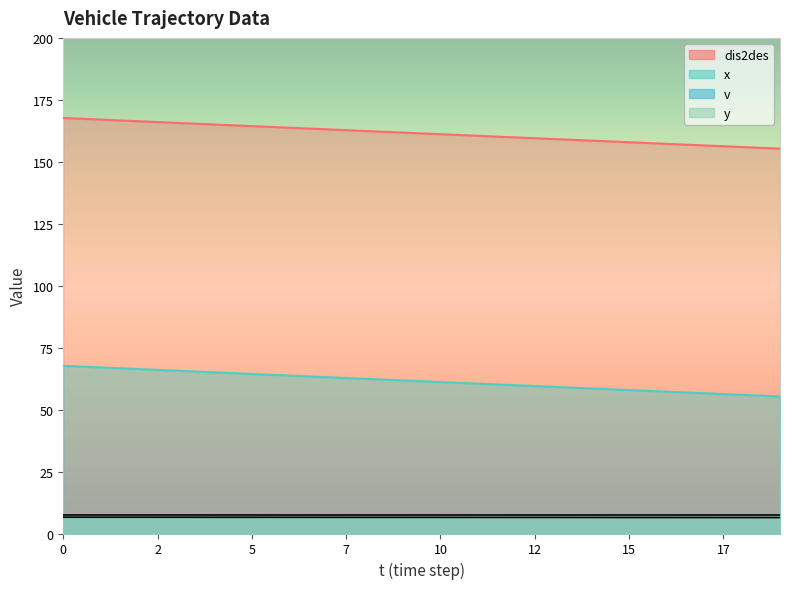

True or false: v has more than 2 points higher than both neighbors.

False